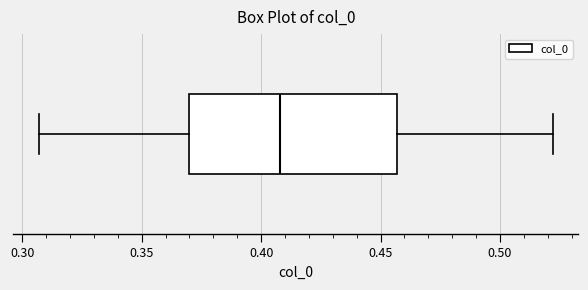

Where is the left edge of the box on the x-axis? The values are not printed on the chart, so give them approximately, as read against the axis.

0.370